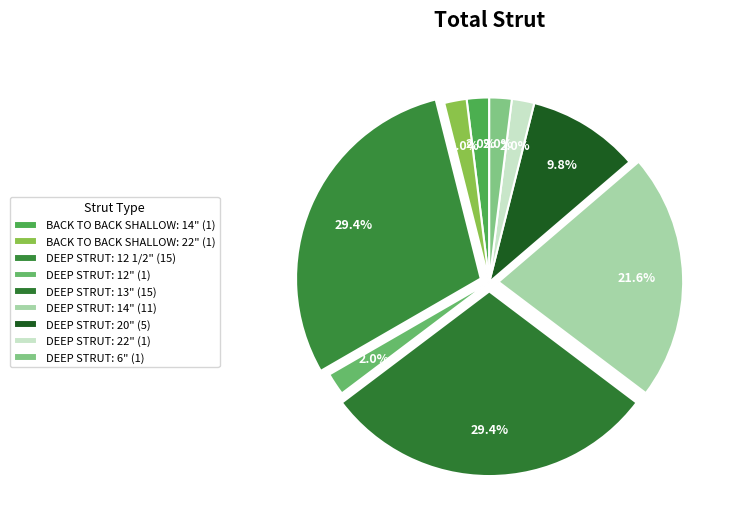

What percentage is the DEEP STRUT: 22" slice, to the nearest percent?

2%